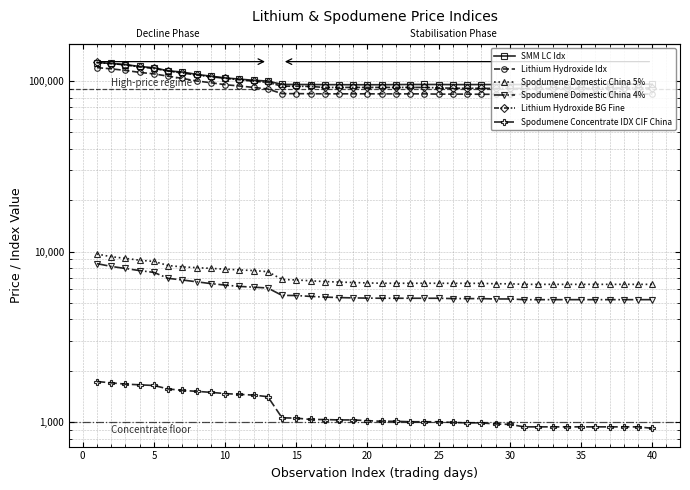

What is the total value across all series at 19?

283963